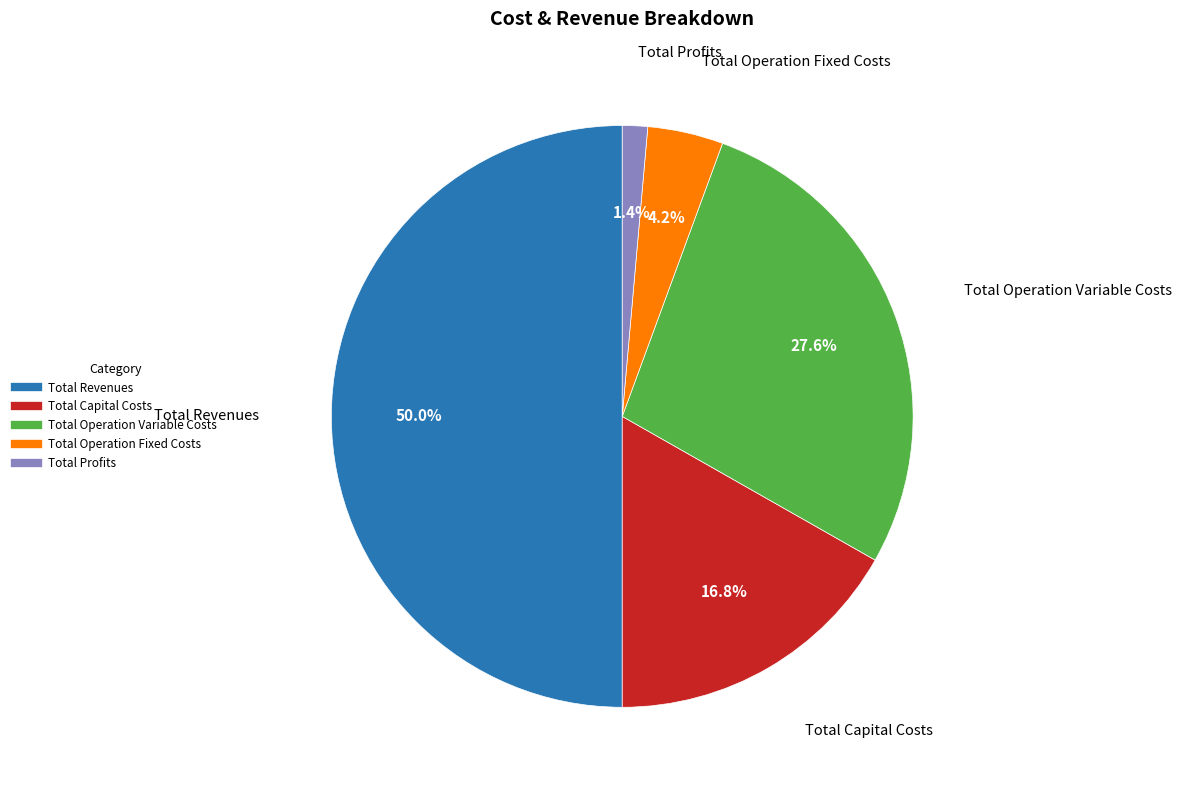

Approximately how many times larger is the value at Total Capital Costs compared to Total Operation Fixed Costs?

4.0